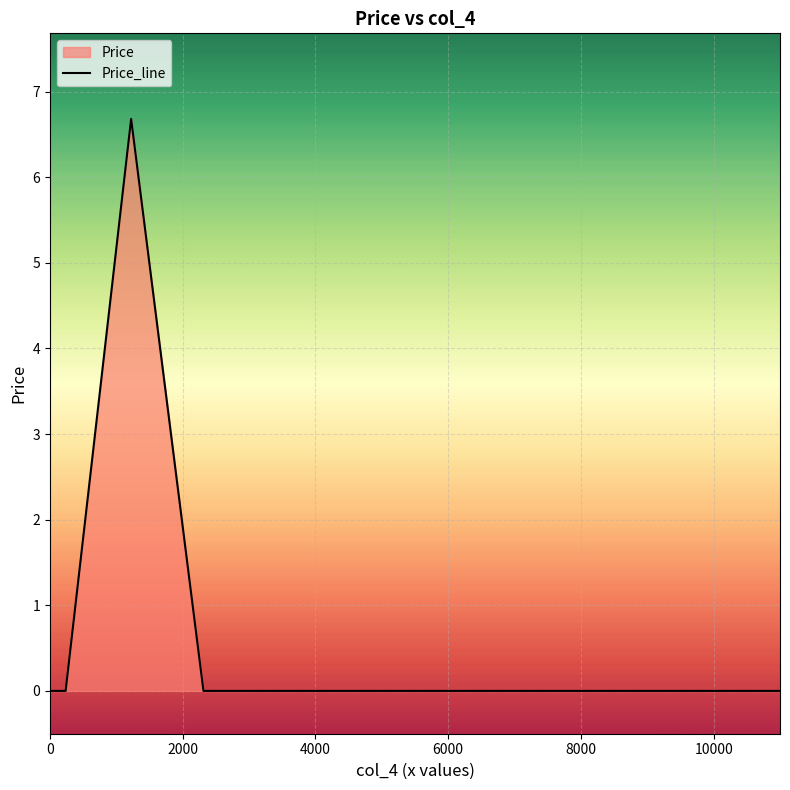

Reading left to right, list all the values displayed in this chart.

0.0	0.0	0.0	0.0	0.0	0.0	0.0	0.0	0.0	0.0	6.7	0.0	0.0